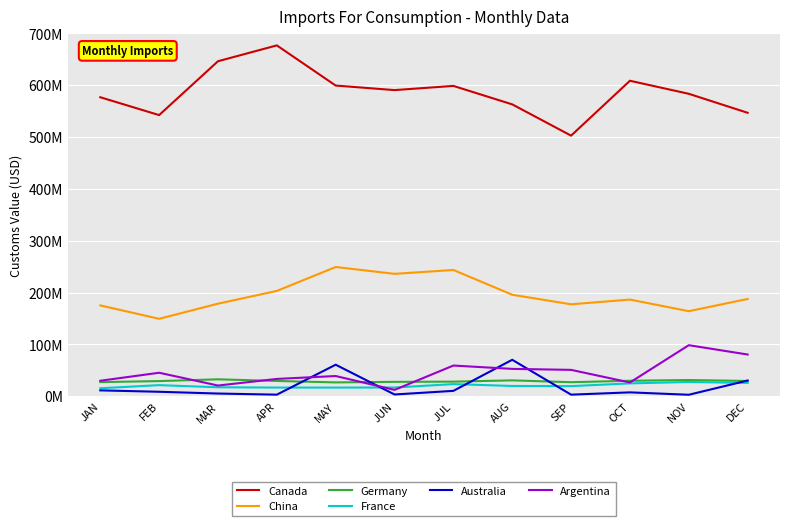

Is this an area chart (filled region under the line)?

No